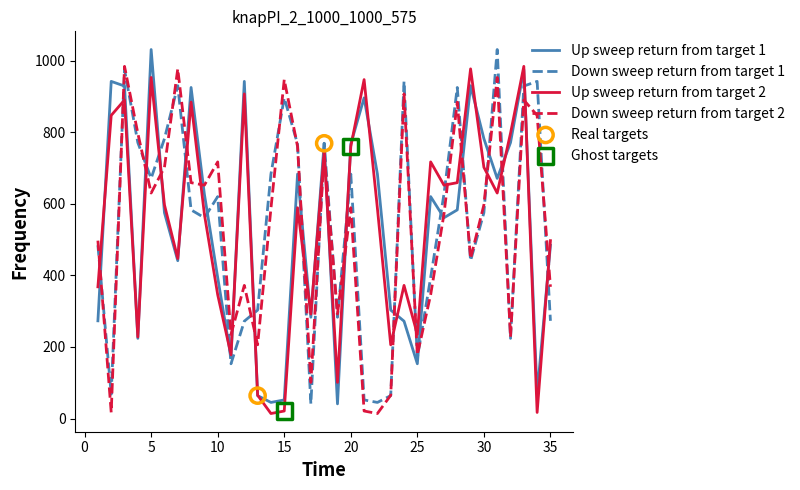

What is the maximum value shown in the chart?

1031